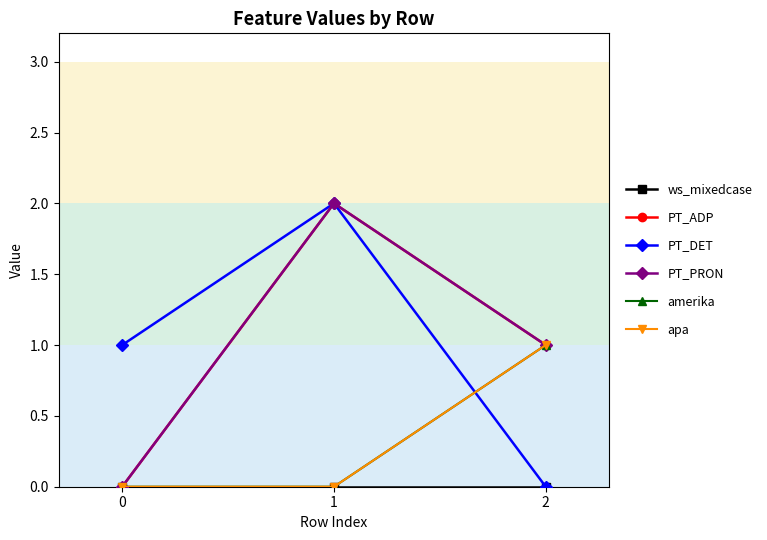

Which series changed the most between 1 and 2?

PT_DET